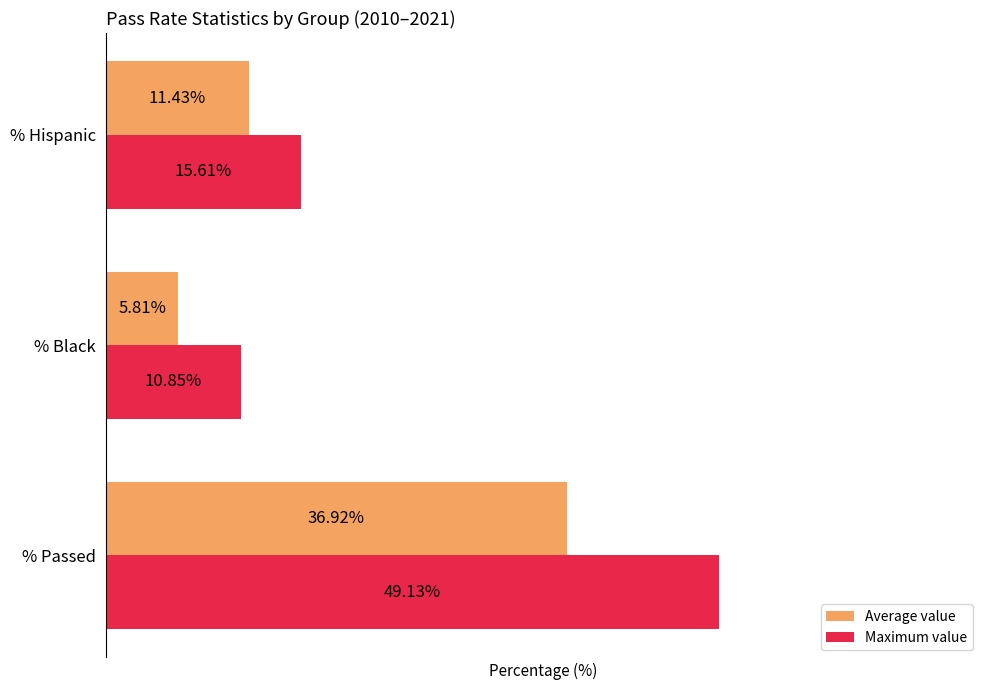

Which series has the largest total across all categories?

Maximum value